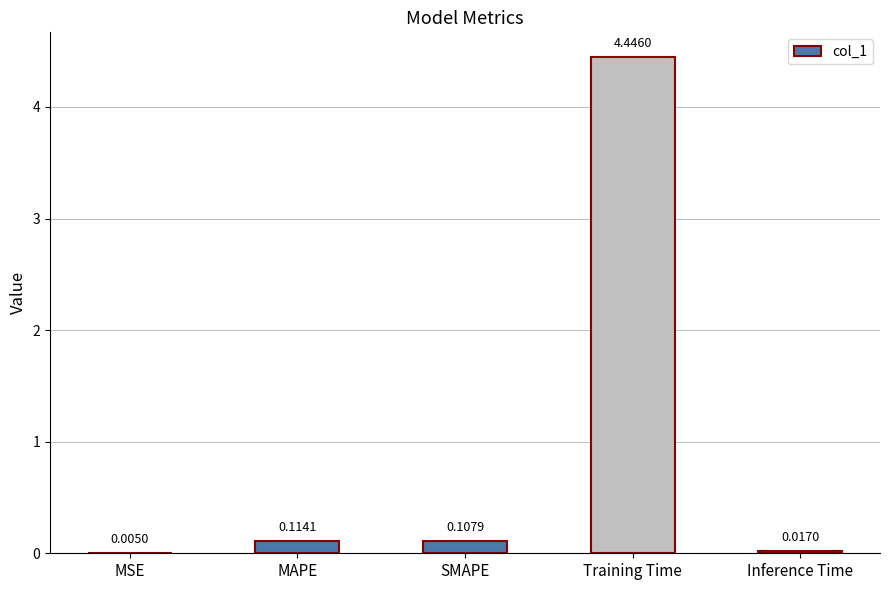

Where is the data nearest to the value 2?

MAPE